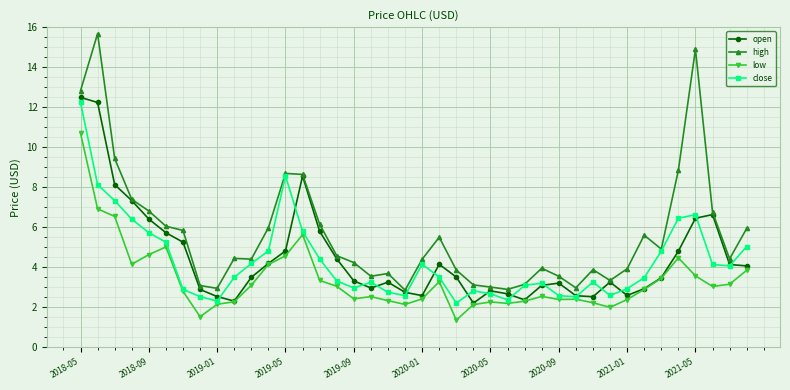

What is the average value of the close series?

4.3